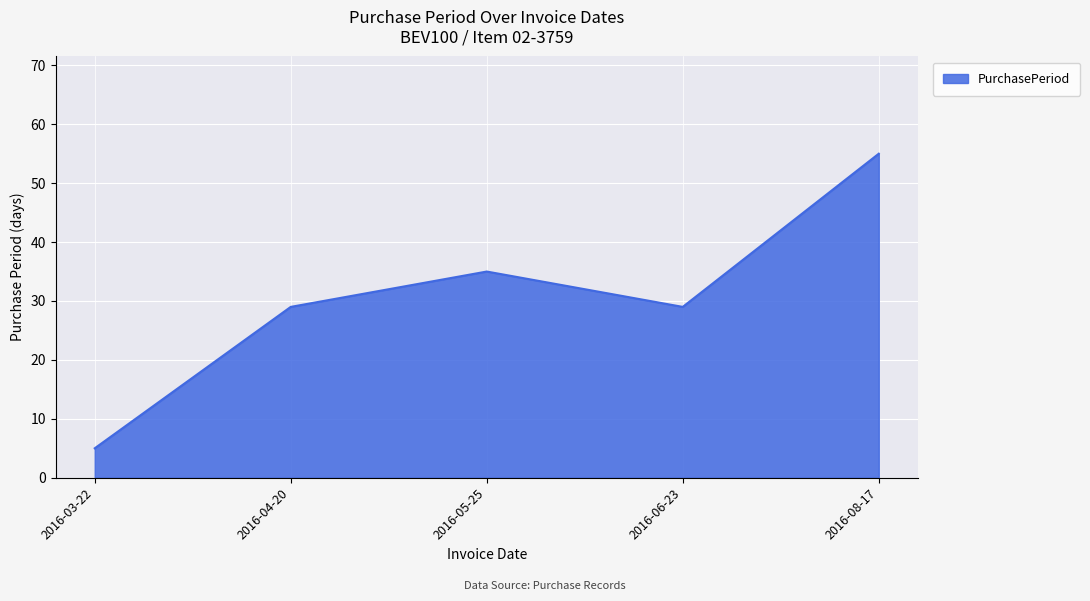

True or false: the data has more than 2 interior local peaks.

False